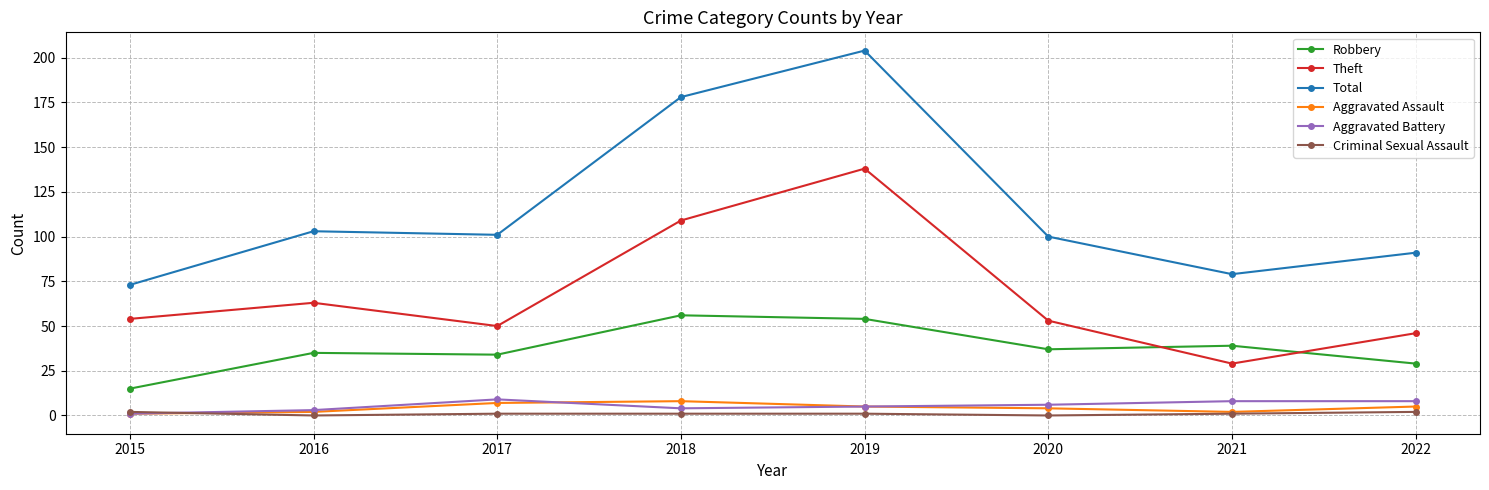

At how many categories does at least one series exceed 89?

6